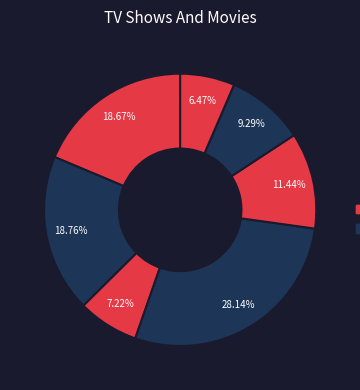

How many slices are in this pie chart?

7